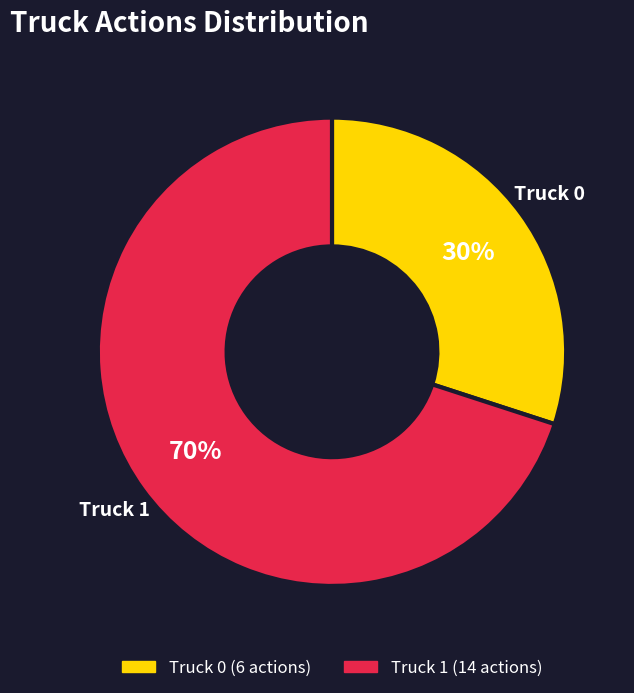

Which slice is the smallest?

Truck 0